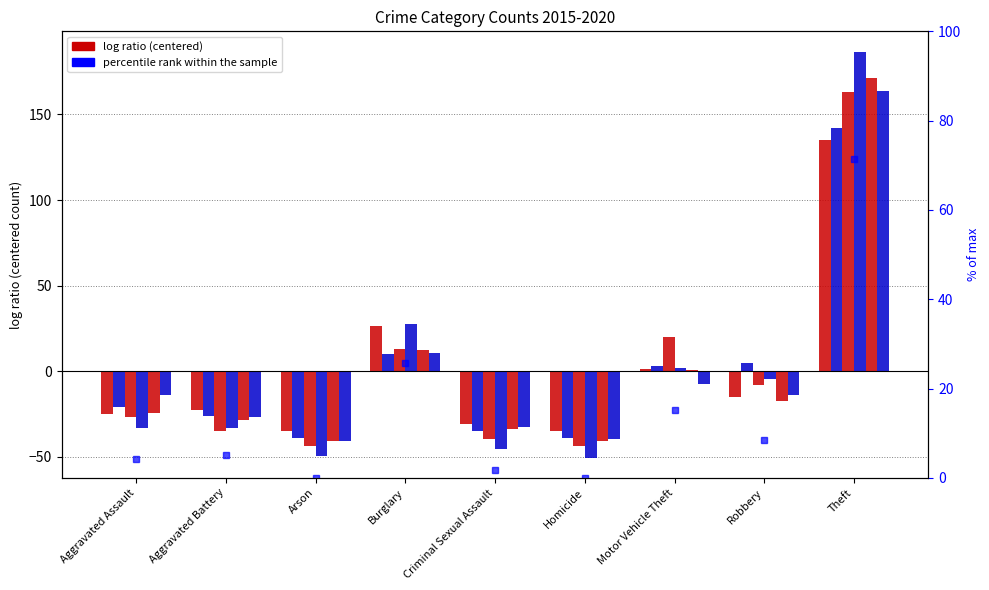

Which label corresponds to the smallest value in the chart?

Arson